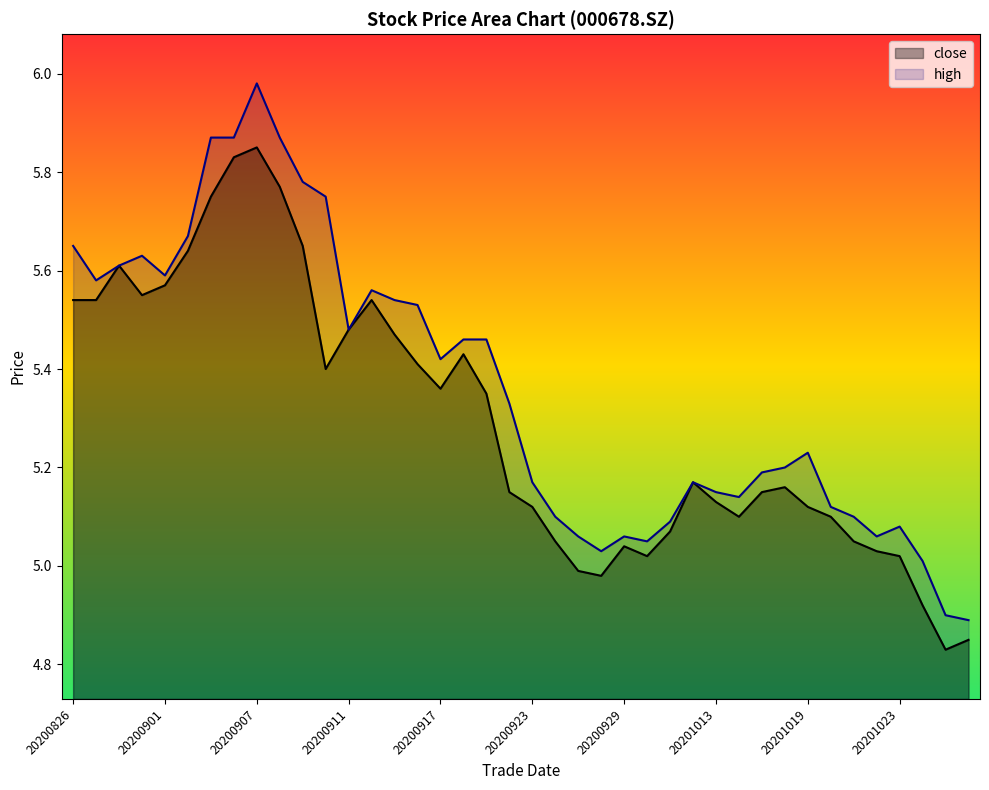

Reading left to right, transcribe all the data shown in this chart.

close: 20200826=5.5	20200827=5.5	20200828=5.6	20200831=5.5	20200901=5.6	20200902=5.6	20200903=5.8	20200904=5.8	20200907=5.8	20200908=5.8	20200909=5.7	20200910=5.4	20200911=5.5	20200914=5.5	20200915=5.5	20200916=5.4	20200917=5.4	20200918=5.4	20200921=5.3	20200922=5.2	20200923=5.1	20200924=5.0	20200925=5.0	20200928=5.0	20200929=5.0	20200930=5.0	20201009=5.1	20201012=5.2	20201013=5.1	20201014=5.1	20201015=5.2	20201016=5.2	20201019=5.1	20201020=5.1	20201021=5.0	20201022=5.0	20201023=5.0	20201026=4.9	20201027=4.8	20201028=4.8
high: 20200826=5.7	20200827=5.6	20200828=5.6	20200831=5.6	20200901=5.6	20200902=5.7	20200903=5.9	20200904=5.9	20200907=6.0	20200908=5.9	20200909=5.8	20200910=5.8	20200911=5.5	20200914=5.6	20200915=5.5	20200916=5.5	20200917=5.4	20200918=5.5	20200921=5.5	20200922=5.3	20200923=5.2	20200924=5.1	20200925=5.1	20200928=5.0	20200929=5.1	20200930=5.0	20201009=5.1	20201012=5.2	20201013=5.2	20201014=5.1	20201015=5.2	20201016=5.2	20201019=5.2	20201020=5.1	20201021=5.1	20201022=5.1	20201023=5.1	20201026=5.0	20201027=4.9	20201028=4.9